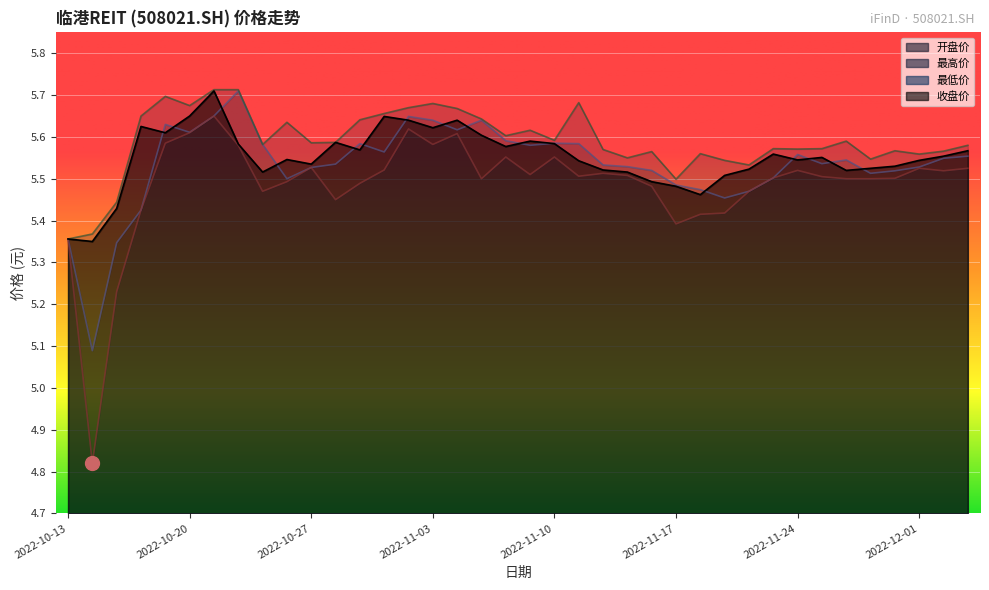

What is the average value of the 最高价 series?

5.6